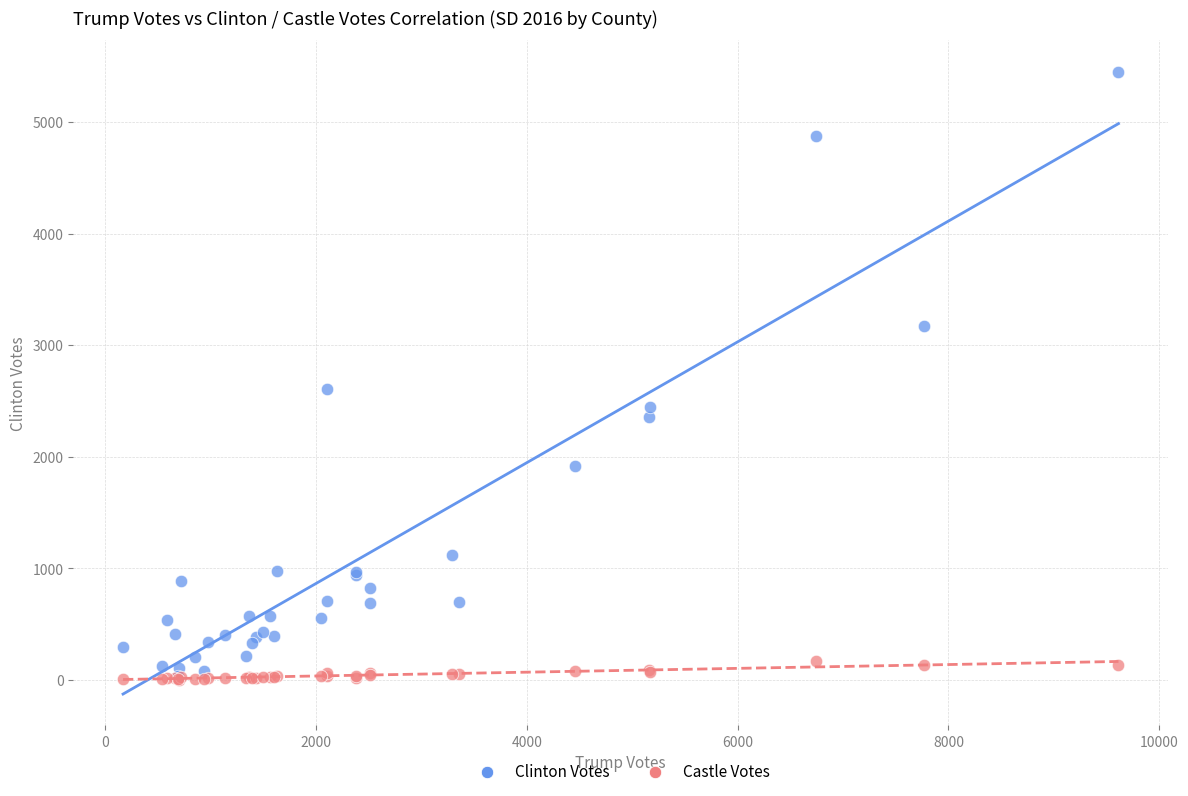

In the Clinton Votes series, what Y value is closest to 2745?

2608